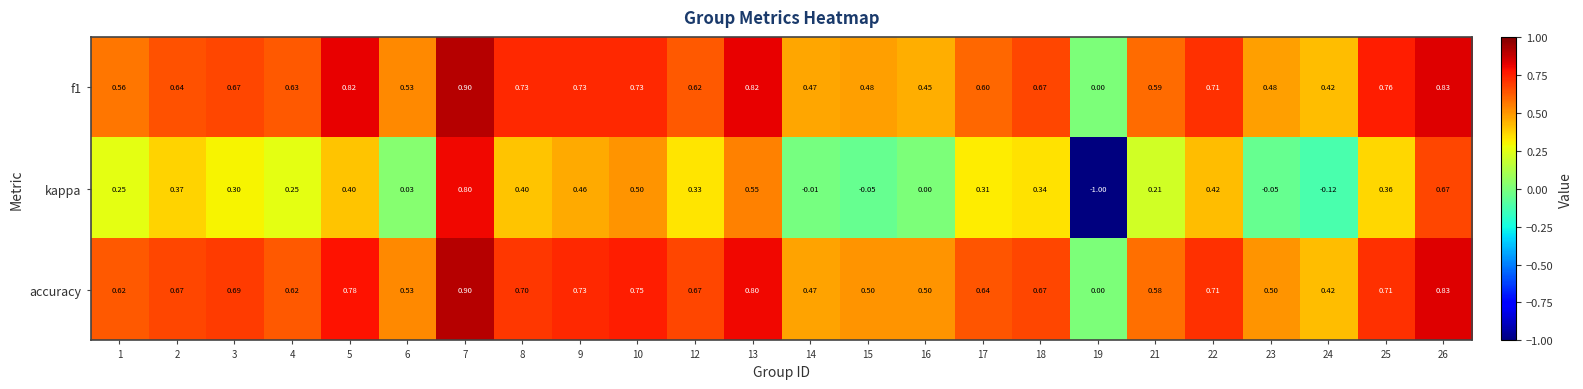

Which category has the highest value across all series?

7